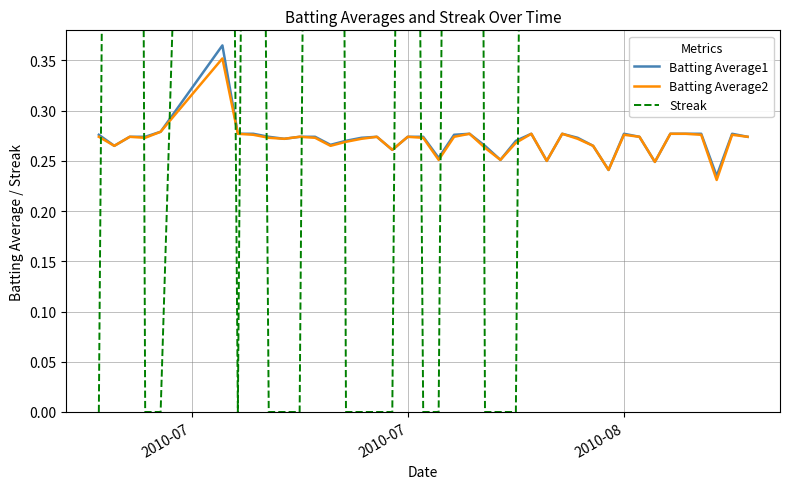

How many categories are shown in the chart?

40